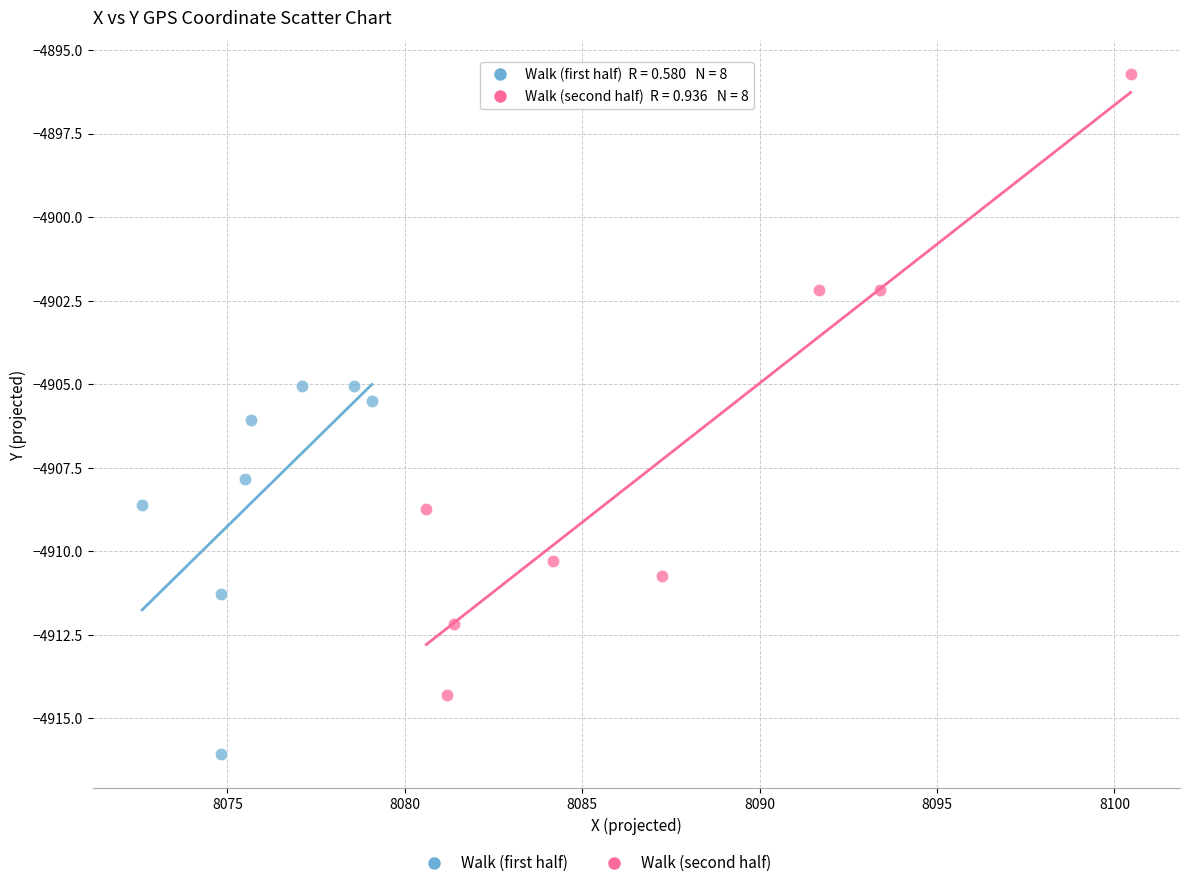

Which series has the widest spread of Y values?

Walk (second half)